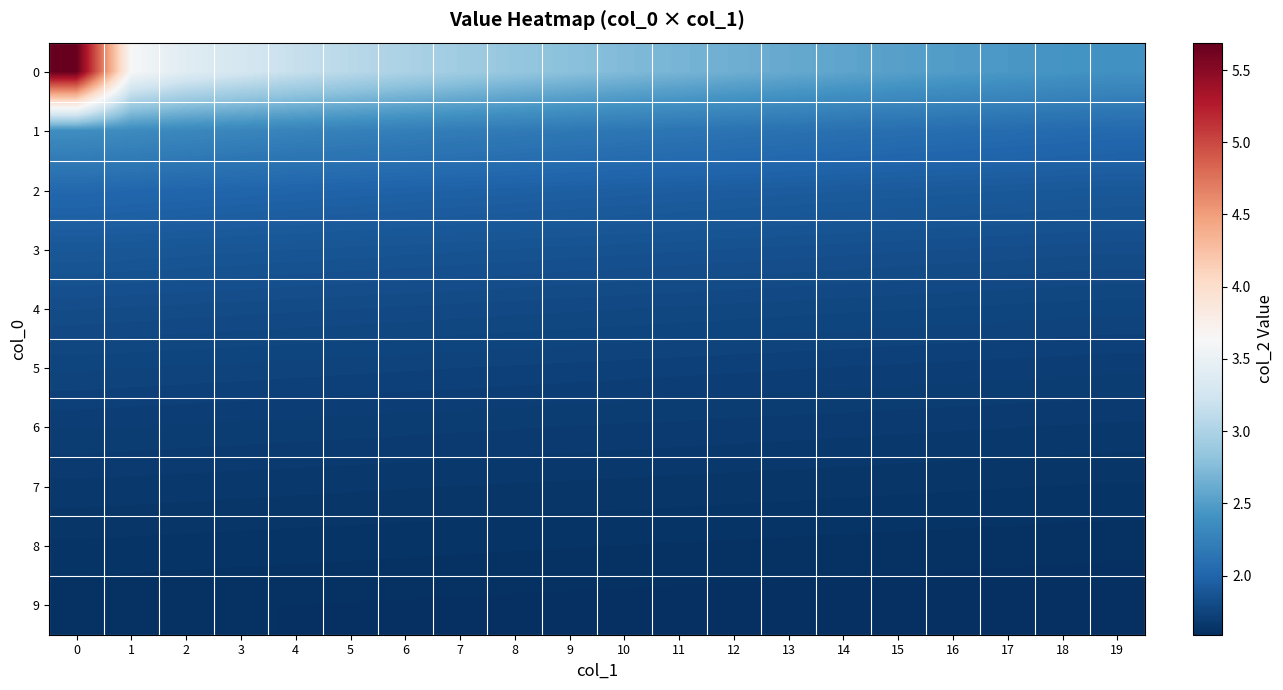

At 14, list the series in order from smallest to largest.

9, 8, 7, 6, 5, 4, 3, 2, 1, 0